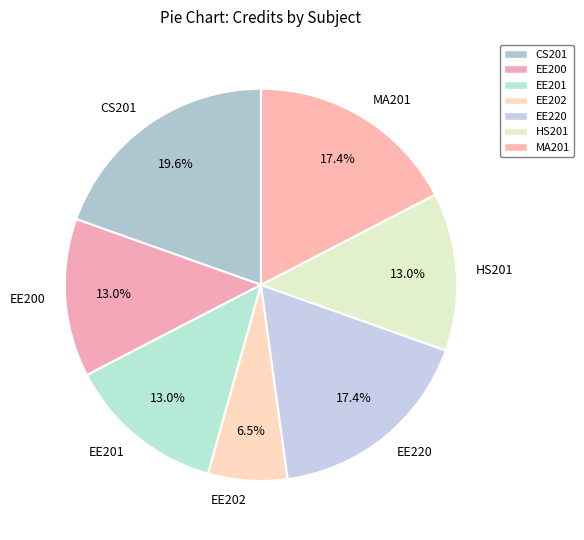

Does EE200 represent more than half of the total?

No